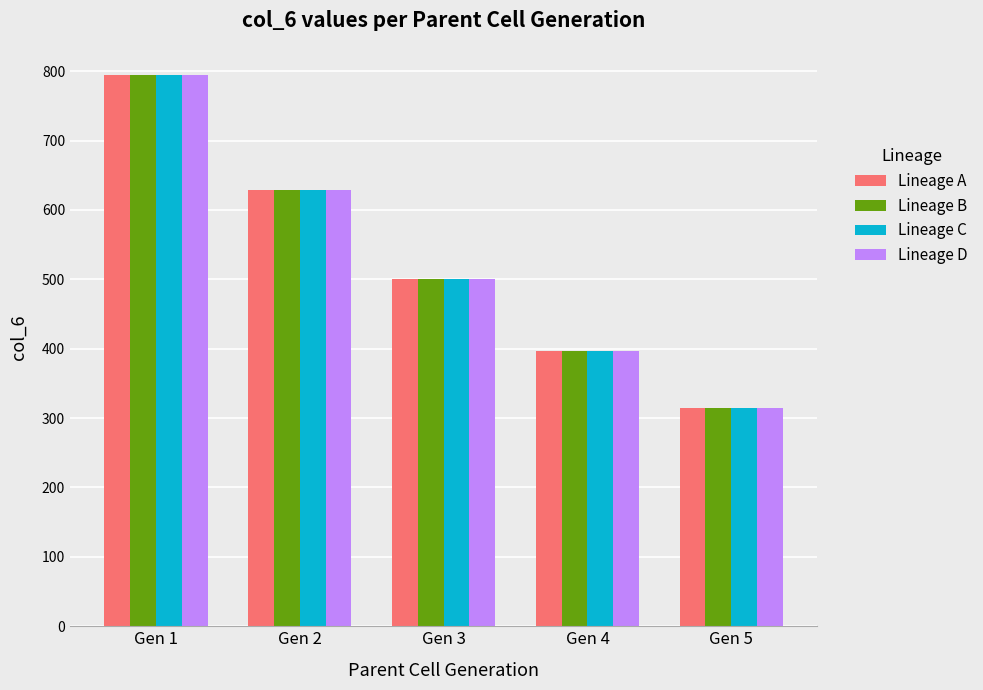

At which category does the chart reach its minimum across all series?

Gen 5